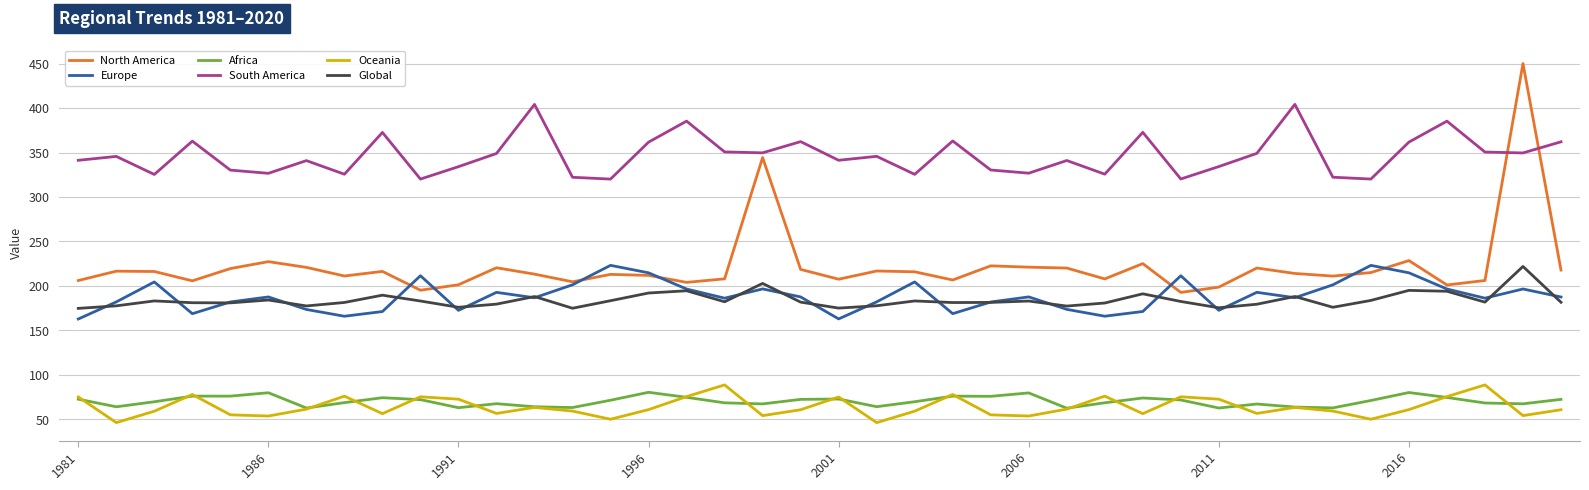

True or false: Africa and Global cross at least once.

False